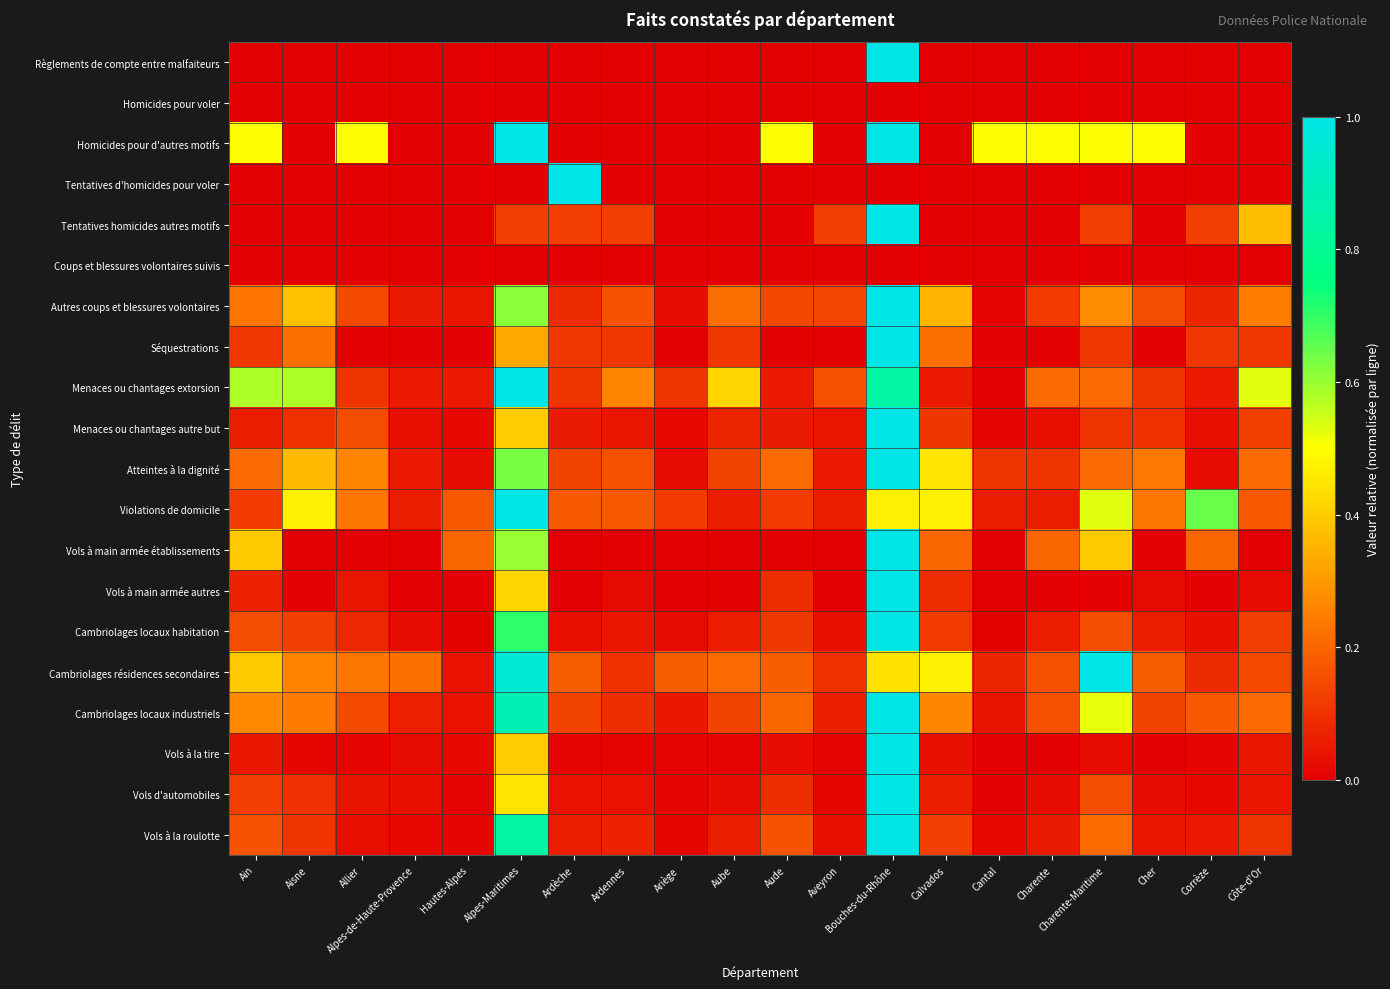

Reading left to right, what are all the values shown in this chart?

Règlements de compte entre malfaiteurs: Ain=0.0	Aisne=0.0	Allier=0.0	Alpes-de-Haute-Provence=0.0	Hautes-Alpes=0.0	Alpes-Maritimes=0.0	Ardèche=0.0	Ardennes=0.0	Ariège=0.0	Aube=0.0	Aude=0.0	Aveyron=0.0	Bouches-du-Rhône=1.0	Calvados=0.0	Cantal=0.0	Charente=0.0	Charente-Maritime=0.0	Cher=0.0	Corrèze=0.0	Côte-d'Or=0.0
Homicides pour voler: Ain=0.0	Aisne=0.0	Allier=0.0	Alpes-de-Haute-Provence=0.0	Hautes-Alpes=0.0	Alpes-Maritimes=0.0	Ardèche=0.0	Ardennes=0.0	Ariège=0.0	Aube=0.0	Aude=0.0	Aveyron=0.0	Bouches-du-Rhône=0.0	Calvados=0.0	Cantal=0.0	Charente=0.0	Charente-Maritime=0.0	Cher=0.0	Corrèze=0.0	Côte-d'Or=0.0
Homicides pour d'autres motifs: Ain=0.5	Aisne=0.0	Allier=0.5	Alpes-de-Haute-Provence=0.0	Hautes-Alpes=0.0	Alpes-Maritimes=1.0	Ardèche=0.0	Ardennes=0.0	Ariège=0.0	Aube=0.0	Aude=0.5	Aveyron=0.0	Bouches-du-Rhône=1.0	Calvados=0.0	Cantal=0.5	Charente=0.5	Charente-Maritime=0.5	Cher=0.5	Corrèze=0.0	Côte-d'Or=0.0
Tentatives d'homicides pour voler: Ain=0.0	Aisne=0.0	Allier=0.0	Alpes-de-Haute-Provence=0.0	Hautes-Alpes=0.0	Alpes-Maritimes=0.0	Ardèche=1.0	Ardennes=0.0	Ariège=0.0	Aube=0.0	Aude=0.0	Aveyron=0.0	Bouches-du-Rhône=0.0	Calvados=0.0	Cantal=0.0	Charente=0.0	Charente-Maritime=0.0	Cher=0.0	Corrèze=0.0	Côte-d'Or=0.0
Tentatives homicides autres motifs: Ain=0.0	Aisne=0.0	Allier=0.0	Alpes-de-Haute-Provence=0.0	Hautes-Alpes=0.0	Alpes-Maritimes=0.1	Ardèche=0.1	Ardennes=0.1	Ariège=0.0	Aube=0.0	Aude=0.0	Aveyron=0.1	Bouches-du-Rhône=1.0	Calvados=0.0	Cantal=0.0	Charente=0.0	Charente-Maritime=0.1	Cher=0.0	Corrèze=0.1	Côte-d'Or=0.4
Coups et blessures volontaires suivis: Ain=0.0	Aisne=0.0	Allier=0.0	Alpes-de-Haute-Provence=0.0	Hautes-Alpes=0.0	Alpes-Maritimes=0.0	Ardèche=0.0	Ardennes=0.0	Ariège=0.0	Aube=0.0	Aude=0.0	Aveyron=0.0	Bouches-du-Rhône=0.0	Calvados=0.0	Cantal=0.0	Charente=0.0	Charente-Maritime=0.0	Cher=0.0	Corrèze=0.0	Côte-d'Or=0.0
Autres coups et blessures volontaires: Ain=0.2	Aisne=0.4	Allier=0.1	Alpes-de-Haute-Provence=0.1	Hautes-Alpes=0.0	Alpes-Maritimes=0.6	Ardèche=0.1	Ardennes=0.2	Ariège=0.0	Aube=0.2	Aude=0.1	Aveyron=0.1	Bouches-du-Rhône=1.0	Calvados=0.4	Cantal=0.0	Charente=0.1	Charente-Maritime=0.3	Cher=0.2	Corrèze=0.1	Côte-d'Or=0.2
Séquestrations: Ain=0.1	Aisne=0.2	Allier=0.0	Alpes-de-Haute-Provence=0.0	Hautes-Alpes=0.0	Alpes-Maritimes=0.3	Ardèche=0.1	Ardennes=0.1	Ariège=0.0	Aube=0.1	Aude=0.0	Aveyron=0.0	Bouches-du-Rhône=1.0	Calvados=0.2	Cantal=0.0	Charente=0.0	Charente-Maritime=0.1	Cher=0.0	Corrèze=0.1	Côte-d'Or=0.1
Menaces ou chantages extorsion: Ain=0.6	Aisne=0.6	Allier=0.1	Alpes-de-Haute-Provence=0.1	Hautes-Alpes=0.1	Alpes-Maritimes=1.0	Ardèche=0.1	Ardennes=0.3	Ariège=0.1	Aube=0.4	Aude=0.1	Aveyron=0.2	Bouches-du-Rhône=0.8	Calvados=0.1	Cantal=0.0	Charente=0.2	Charente-Maritime=0.2	Cher=0.1	Corrèze=0.1	Côte-d'Or=0.5
Menaces ou chantages autre but: Ain=0.1	Aisne=0.1	Allier=0.2	Alpes-de-Haute-Provence=0.0	Hautes-Alpes=0.0	Alpes-Maritimes=0.4	Ardèche=0.1	Ardennes=0.0	Ariège=0.0	Aube=0.1	Aude=0.1	Aveyron=0.0	Bouches-du-Rhône=1.0	Calvados=0.1	Cantal=0.0	Charente=0.0	Charente-Maritime=0.1	Cher=0.1	Corrèze=0.0	Côte-d'Or=0.1
Atteintes à la dignité: Ain=0.2	Aisne=0.4	Allier=0.3	Alpes-de-Haute-Provence=0.1	Hautes-Alpes=0.0	Alpes-Maritimes=0.6	Ardèche=0.1	Ardennes=0.2	Ariège=0.0	Aube=0.1	Aude=0.2	Aveyron=0.1	Bouches-du-Rhône=1.0	Calvados=0.4	Cantal=0.1	Charente=0.1	Charente-Maritime=0.2	Cher=0.2	Corrèze=0.0	Côte-d'Or=0.2
Violations de domicile: Ain=0.1	Aisne=0.5	Allier=0.2	Alpes-de-Haute-Provence=0.1	Hautes-Alpes=0.2	Alpes-Maritimes=1.0	Ardèche=0.2	Ardennes=0.2	Ariège=0.1	Aube=0.1	Aude=0.1	Aveyron=0.1	Bouches-du-Rhône=0.5	Calvados=0.5	Cantal=0.1	Charente=0.1	Charente-Maritime=0.5	Cher=0.2	Corrèze=0.6	Côte-d'Or=0.2
Vols à main armée établissements: Ain=0.4	Aisne=0.0	Allier=0.0	Alpes-de-Haute-Provence=0.0	Hautes-Alpes=0.2	Alpes-Maritimes=0.6	Ardèche=0.0	Ardennes=0.0	Ariège=0.0	Aube=0.0	Aude=0.0	Aveyron=0.0	Bouches-du-Rhône=1.0	Calvados=0.2	Cantal=0.0	Charente=0.2	Charente-Maritime=0.4	Cher=0.0	Corrèze=0.2	Côte-d'Or=0.0
Vols à main armée autres: Ain=0.1	Aisne=0.0	Allier=0.0	Alpes-de-Haute-Provence=0.0	Hautes-Alpes=0.0	Alpes-Maritimes=0.4	Ardèche=0.0	Ardennes=0.0	Ariège=0.0	Aube=0.0	Aude=0.1	Aveyron=0.0	Bouches-du-Rhône=1.0	Calvados=0.1	Cantal=0.0	Charente=0.0	Charente-Maritime=0.0	Cher=0.0	Corrèze=0.0	Côte-d'Or=0.0
Cambriolages locaux habitation: Ain=0.2	Aisne=0.1	Allier=0.1	Alpes-de-Haute-Provence=0.0	Hautes-Alpes=0.0	Alpes-Maritimes=0.7	Ardèche=0.0	Ardennes=0.0	Ariège=0.0	Aube=0.1	Aude=0.1	Aveyron=0.0	Bouches-du-Rhône=1.0	Calvados=0.1	Cantal=0.0	Charente=0.1	Charente-Maritime=0.2	Cher=0.1	Corrèze=0.0	Côte-d'Or=0.1
Cambriolages résidences secondaires: Ain=0.4	Aisne=0.3	Allier=0.2	Alpes-de-Haute-Provence=0.2	Hautes-Alpes=0.0	Alpes-Maritimes=1.0	Ardèche=0.2	Ardennes=0.1	Ariège=0.2	Aube=0.2	Aude=0.2	Aveyron=0.1	Bouches-du-Rhône=0.4	Calvados=0.5	Cantal=0.1	Charente=0.2	Charente-Maritime=1.0	Cher=0.2	Corrèze=0.1	Côte-d'Or=0.1
Cambriolages locaux industriels: Ain=0.3	Aisne=0.2	Allier=0.1	Alpes-de-Haute-Provence=0.1	Hautes-Alpes=0.0	Alpes-Maritimes=0.9	Ardèche=0.1	Ardennes=0.1	Ariège=0.0	Aube=0.1	Aude=0.2	Aveyron=0.1	Bouches-du-Rhône=1.0	Calvados=0.3	Cantal=0.0	Charente=0.2	Charente-Maritime=0.5	Cher=0.1	Corrèze=0.2	Côte-d'Or=0.2
Vols à la tire: Ain=0.0	Aisne=0.0	Allier=0.0	Alpes-de-Haute-Provence=0.0	Hautes-Alpes=0.0	Alpes-Maritimes=0.4	Ardèche=0.0	Ardennes=0.0	Ariège=0.0	Aube=0.0	Aude=0.0	Aveyron=0.0	Bouches-du-Rhône=1.0	Calvados=0.0	Cantal=0.0	Charente=0.0	Charente-Maritime=0.0	Cher=0.0	Corrèze=0.0	Côte-d'Or=0.0
Vols d'automobiles: Ain=0.1	Aisne=0.1	Allier=0.0	Alpes-de-Haute-Provence=0.0	Hautes-Alpes=0.0	Alpes-Maritimes=0.4	Ardèche=0.0	Ardennes=0.0	Ariège=0.0	Aube=0.0	Aude=0.1	Aveyron=0.0	Bouches-du-Rhône=1.0	Calvados=0.1	Cantal=0.0	Charente=0.0	Charente-Maritime=0.2	Cher=0.0	Corrèze=0.0	Côte-d'Or=0.0
Vols à la roulotte: Ain=0.2	Aisne=0.1	Allier=0.0	Alpes-de-Haute-Provence=0.0	Hautes-Alpes=0.0	Alpes-Maritimes=0.8	Ardèche=0.1	Ardennes=0.1	Ariège=0.0	Aube=0.1	Aude=0.2	Aveyron=0.0	Bouches-du-Rhône=1.0	Calvados=0.1	Cantal=0.0	Charente=0.1	Charente-Maritime=0.2	Cher=0.0	Corrèze=0.1	Côte-d'Or=0.1